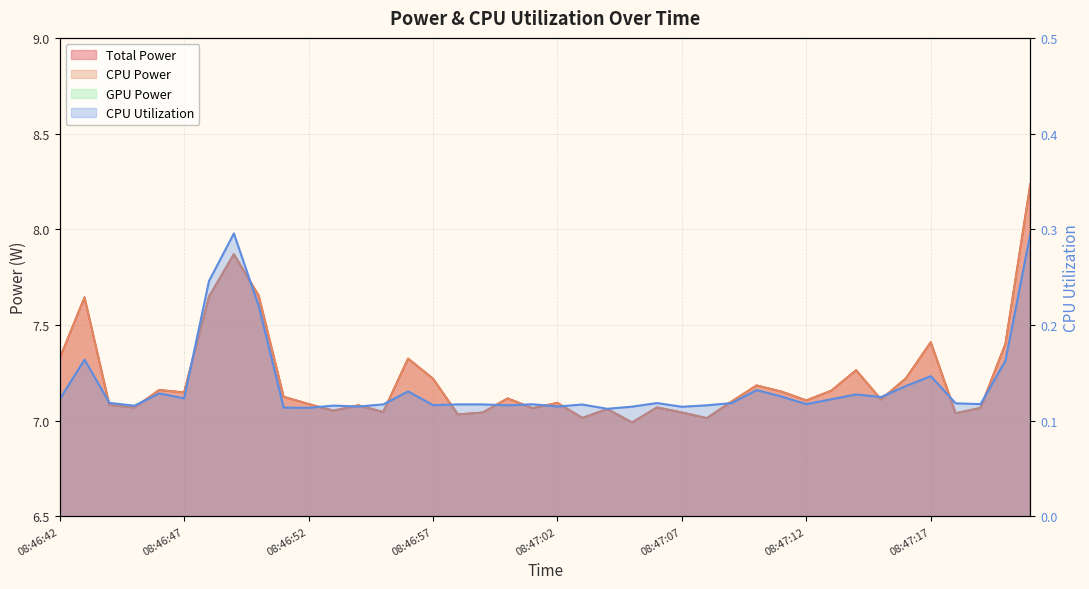

What is the difference between the maximum and minimum values in the CPU Power series?

1.2